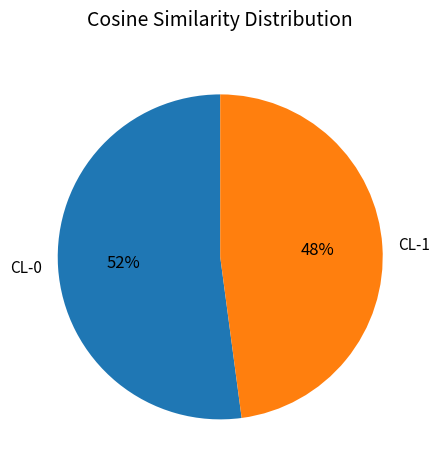

Is there any slice that represents more than half of the pie?

Yes